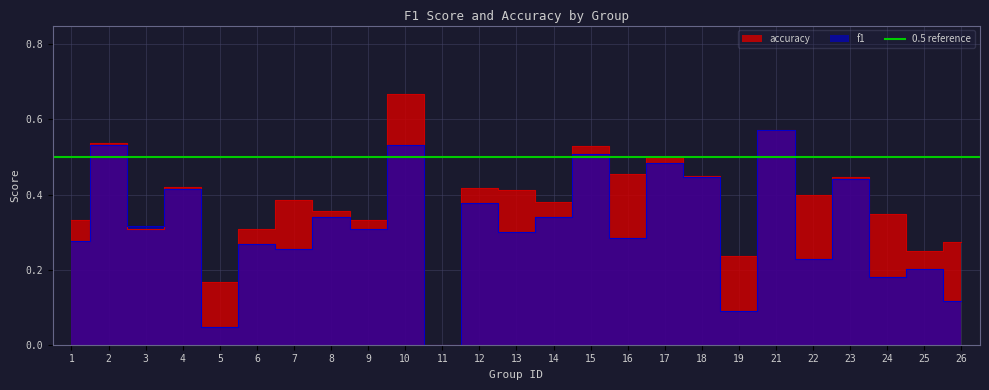

How many interior local peaks does the accuracy series have?

9